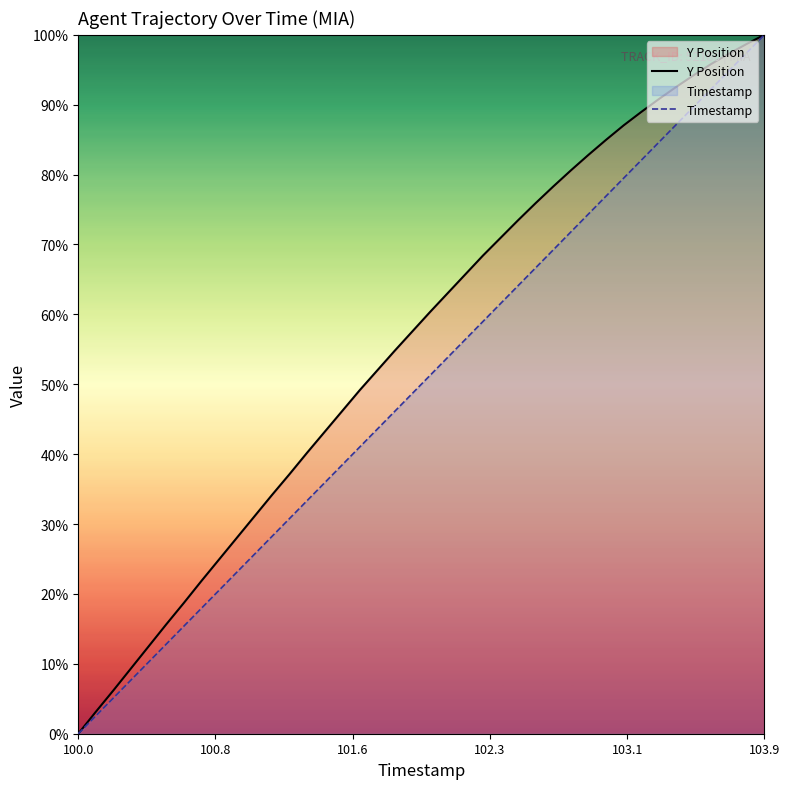

True or false: Timestamp and Y Position intersect in this chart.

False